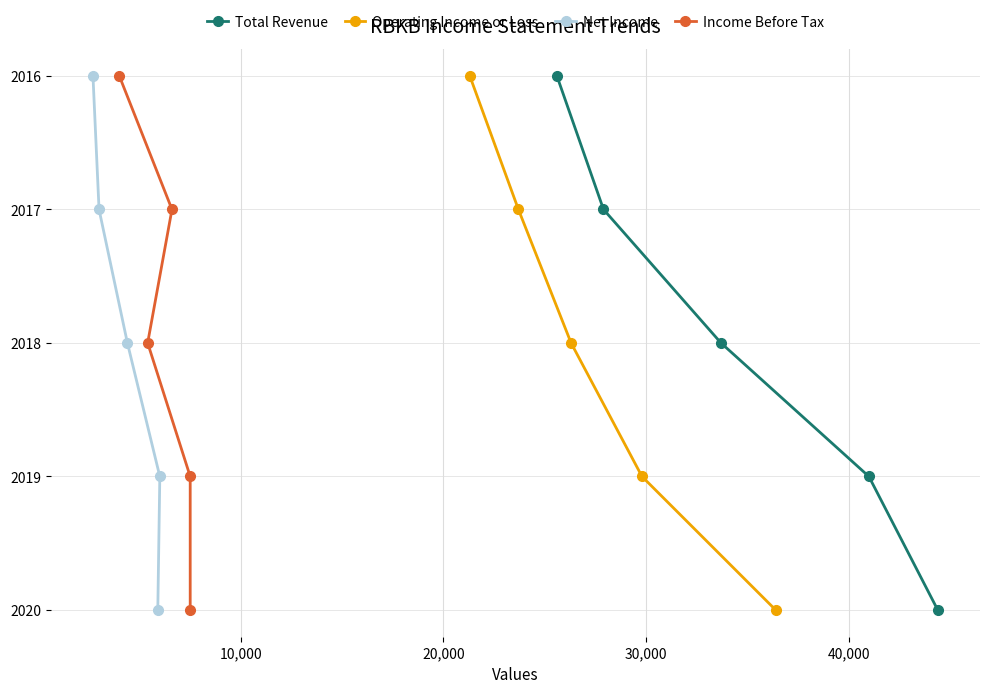

True or false: Net Income and Income Before Tax intersect in this chart.

False